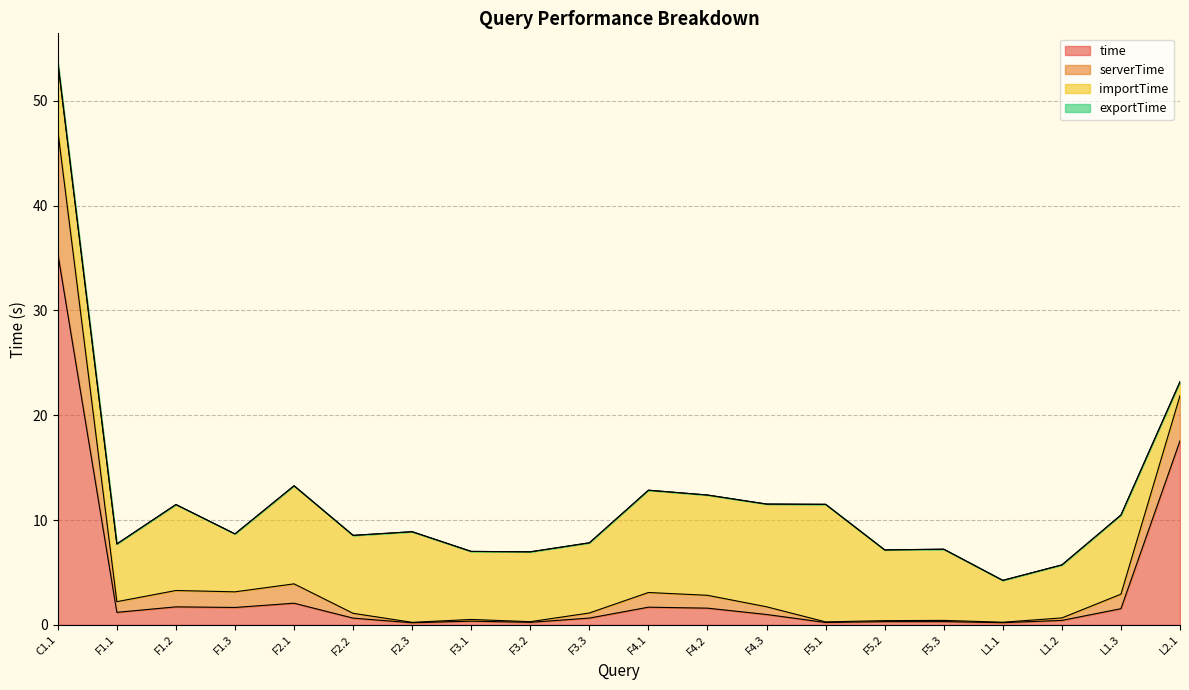

How many lines are shown in the chart?

4